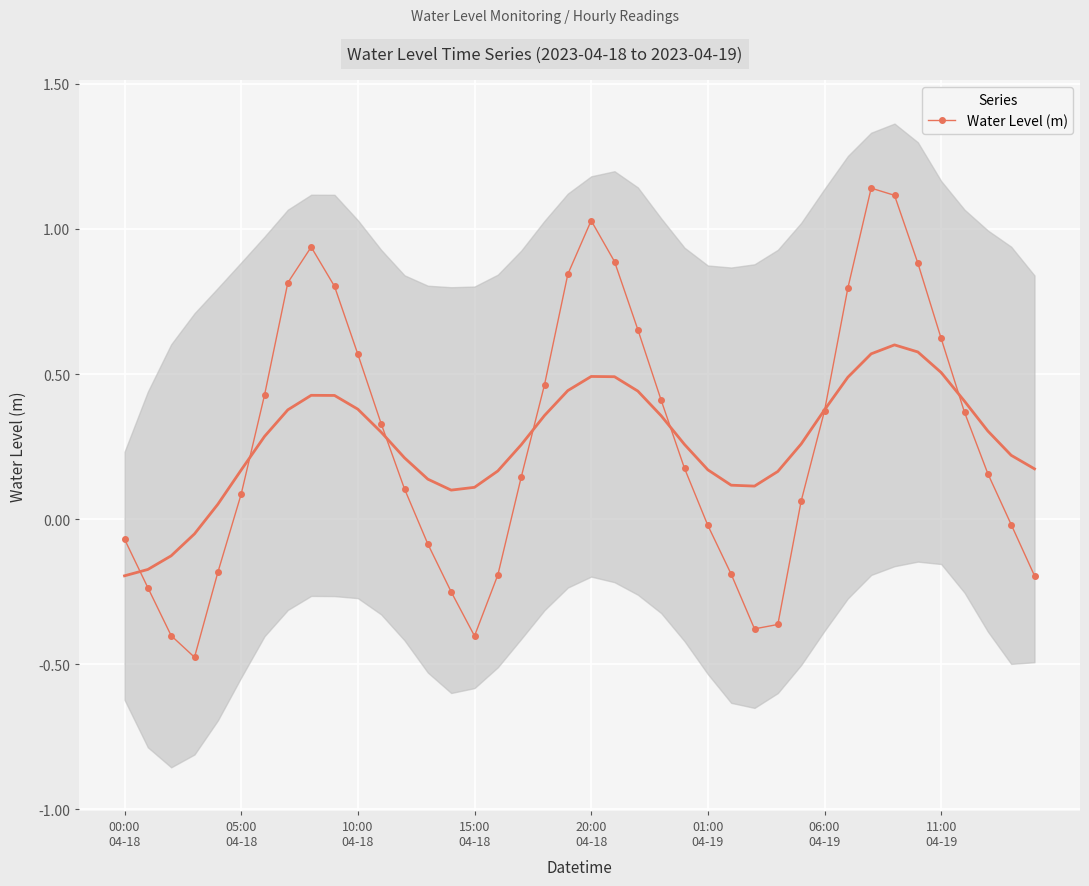

Is it true that the value at 36 is 0.2?

False